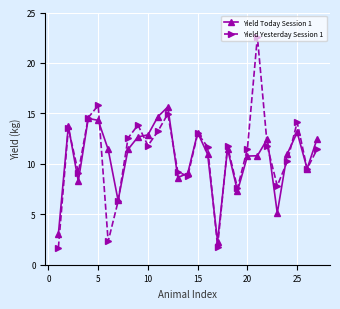

Which series has the largest total across all categories?

Yield Yesterday Session 1